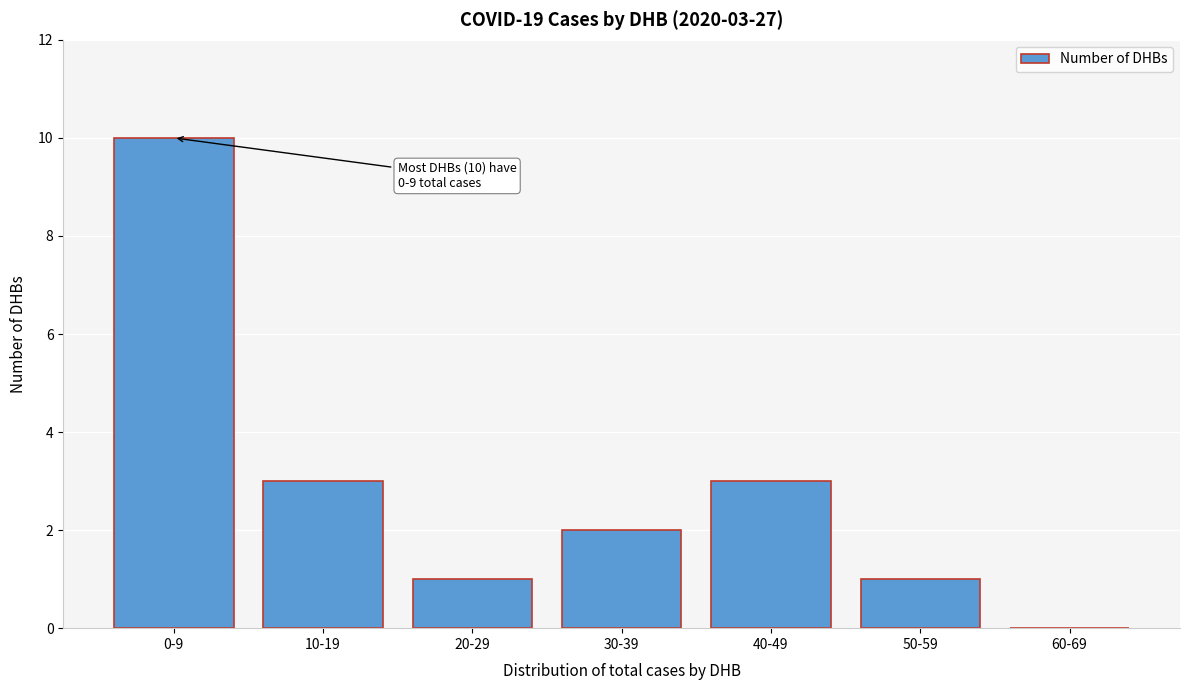

Reading left to right, what are all the values shown in this chart?

0-9=10	10-19=3	20-29=1	30-39=2	40-49=3	50-59=1	60-69=0